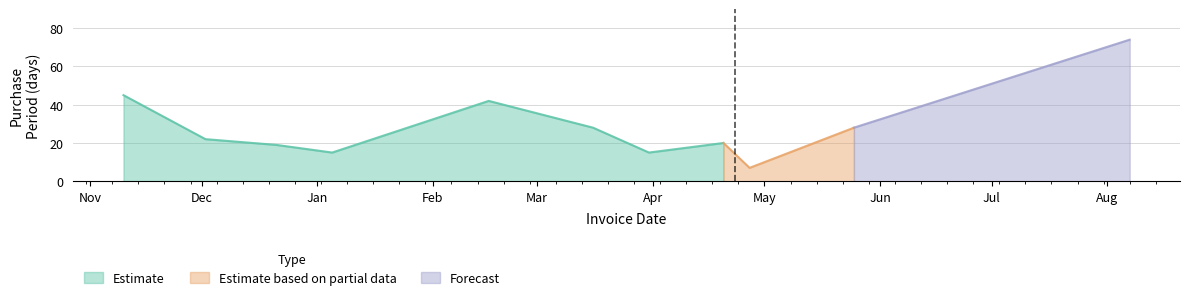

The value at 2017-04-27 is 10. True or false?

False